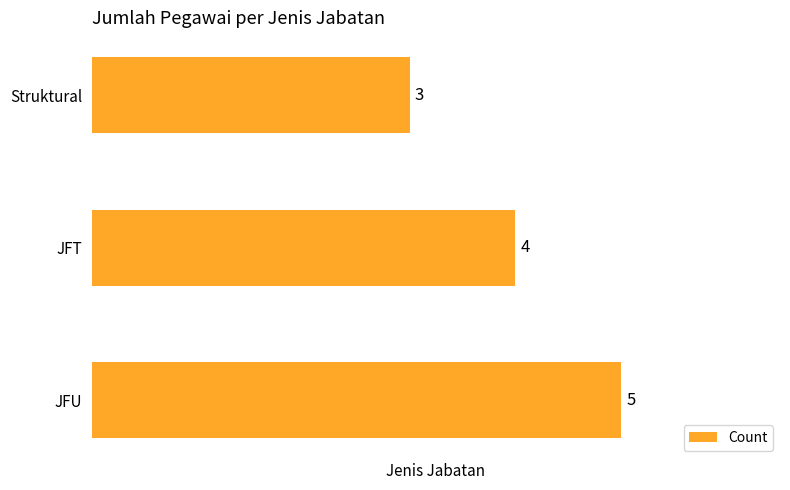

Reading bottom to top, list all the values displayed in this chart.

JFU=5	JFT=4	Struktural=3